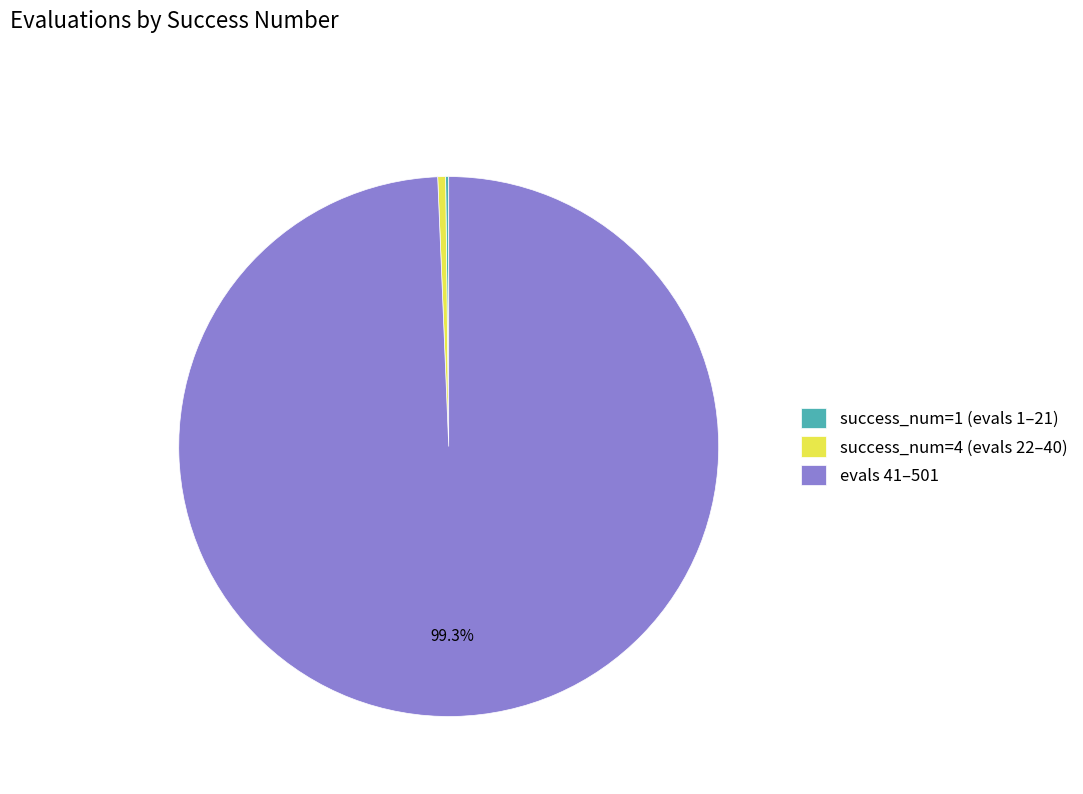

Combined, do evals 41–501 and success_num=4 (evals 22–40) account for over 50%?

Yes